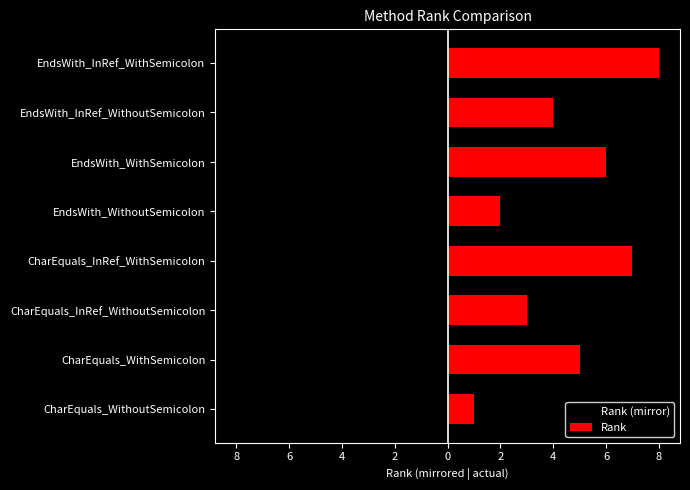

At EndsWith_WithoutSemicolon, list the series in order from largest to smallest.

Rank, Rank (mirror)